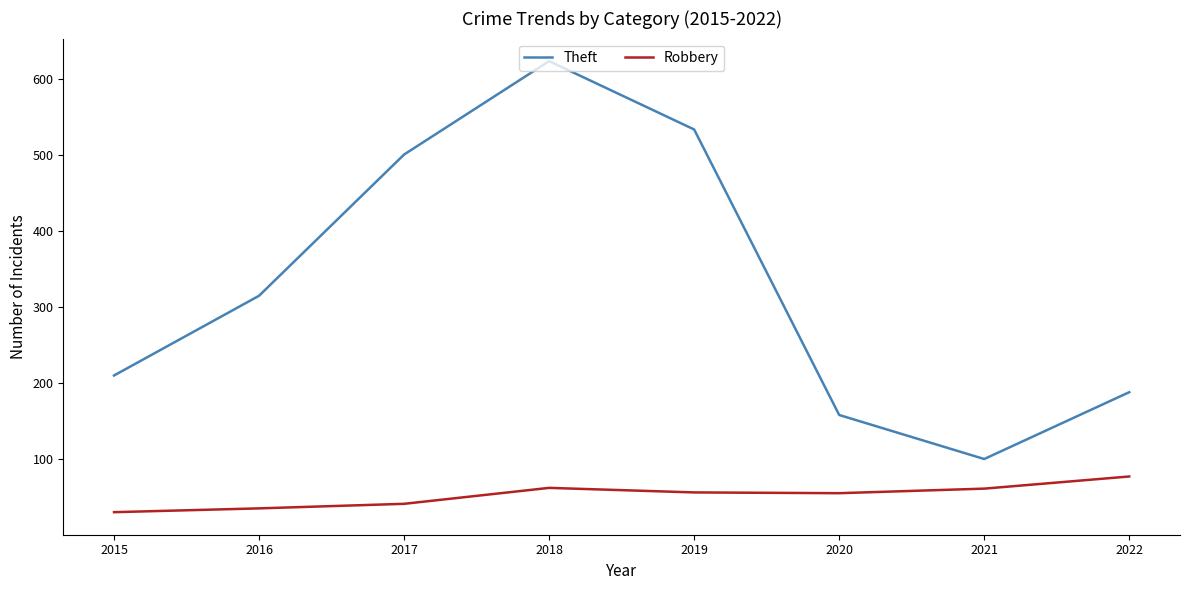

Is it true that Robbery equals 35 at 2016?

True